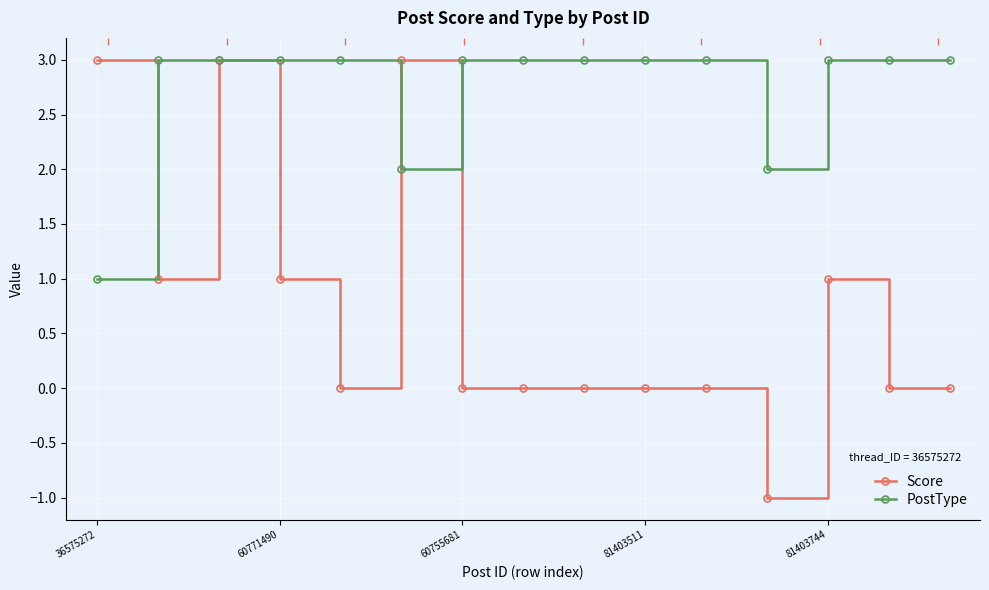

What is the total value across all series at 7?

3